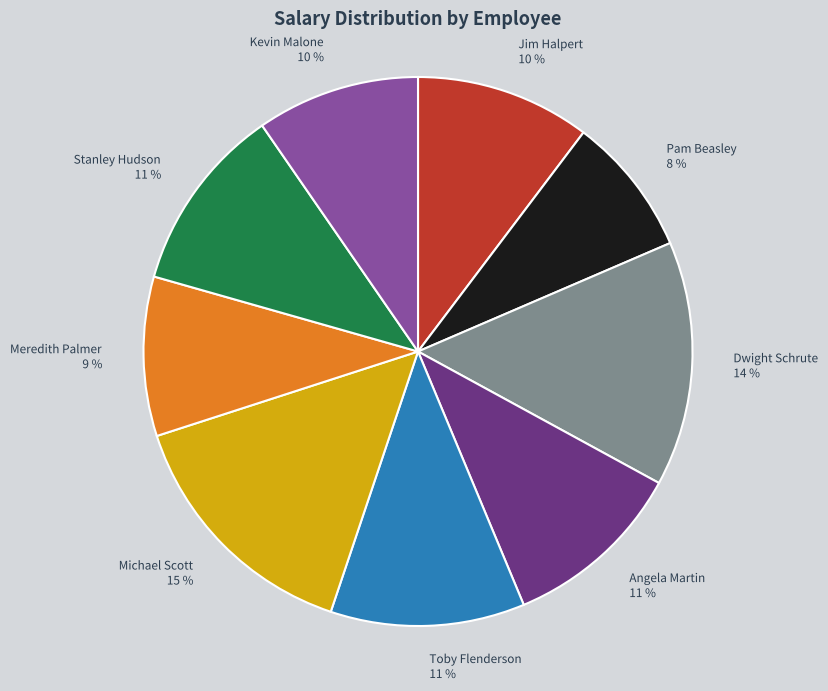

Is Dwight Schrute the majority of the pie?

No